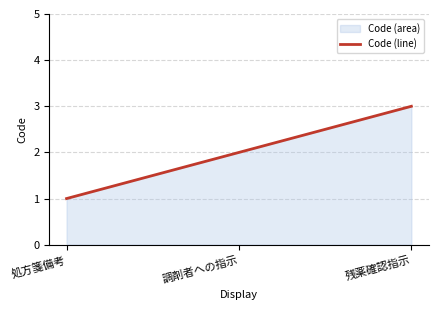

What is the difference between the maximum and minimum values?

2